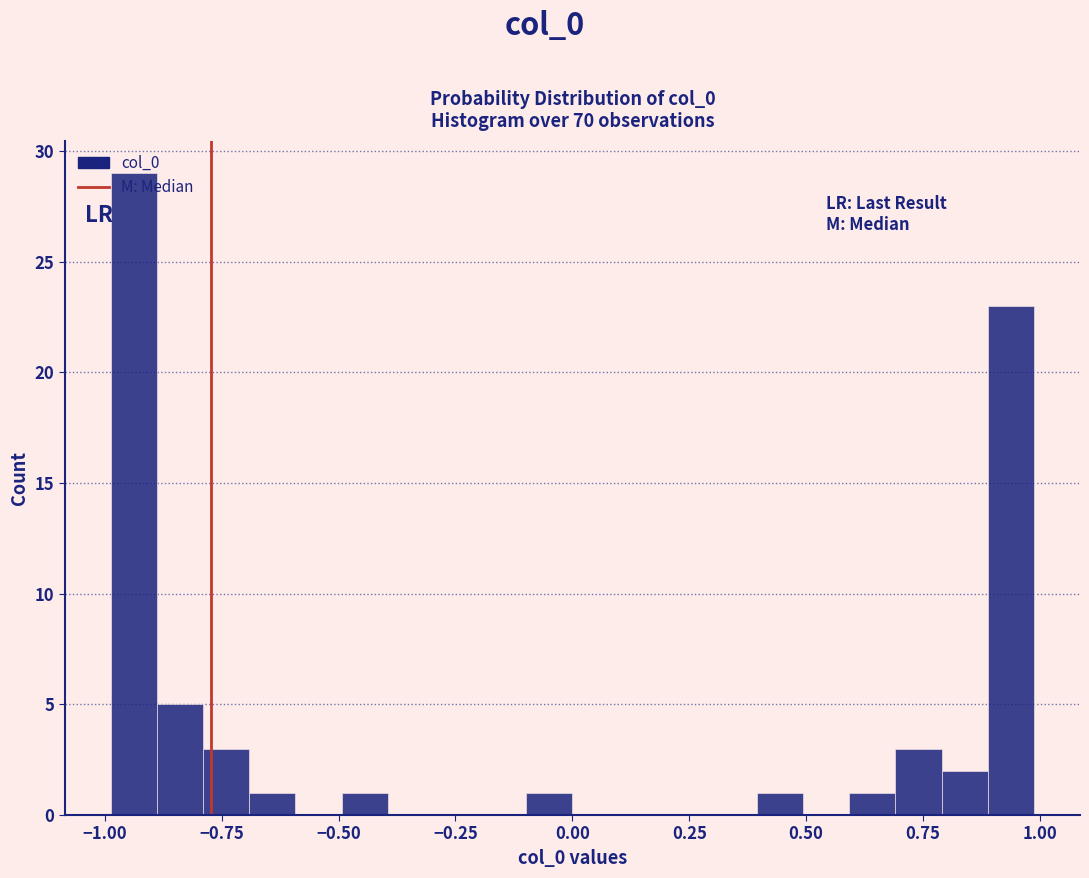

Around what value on the x-axis is the tallest bar? Give the approximate position of its centre, as read against the axis.

-0.95